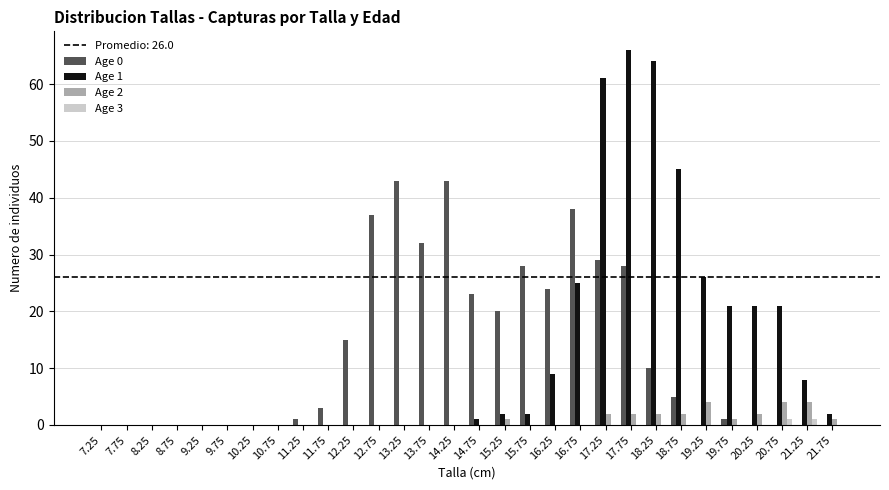

Count the number of categories in the chart.

30